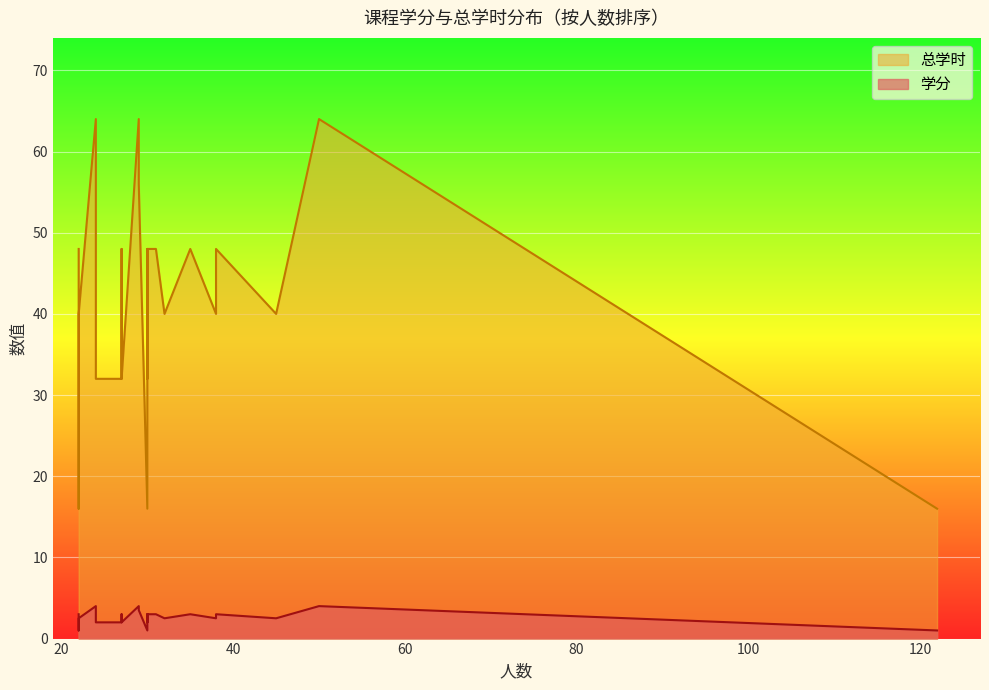

What is the total value across all series at 22?

51.0